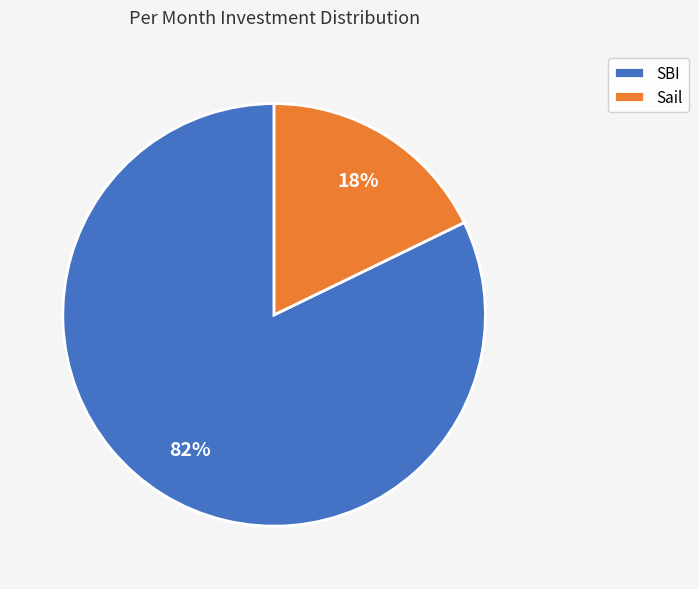

How many segments does this pie chart have?

2